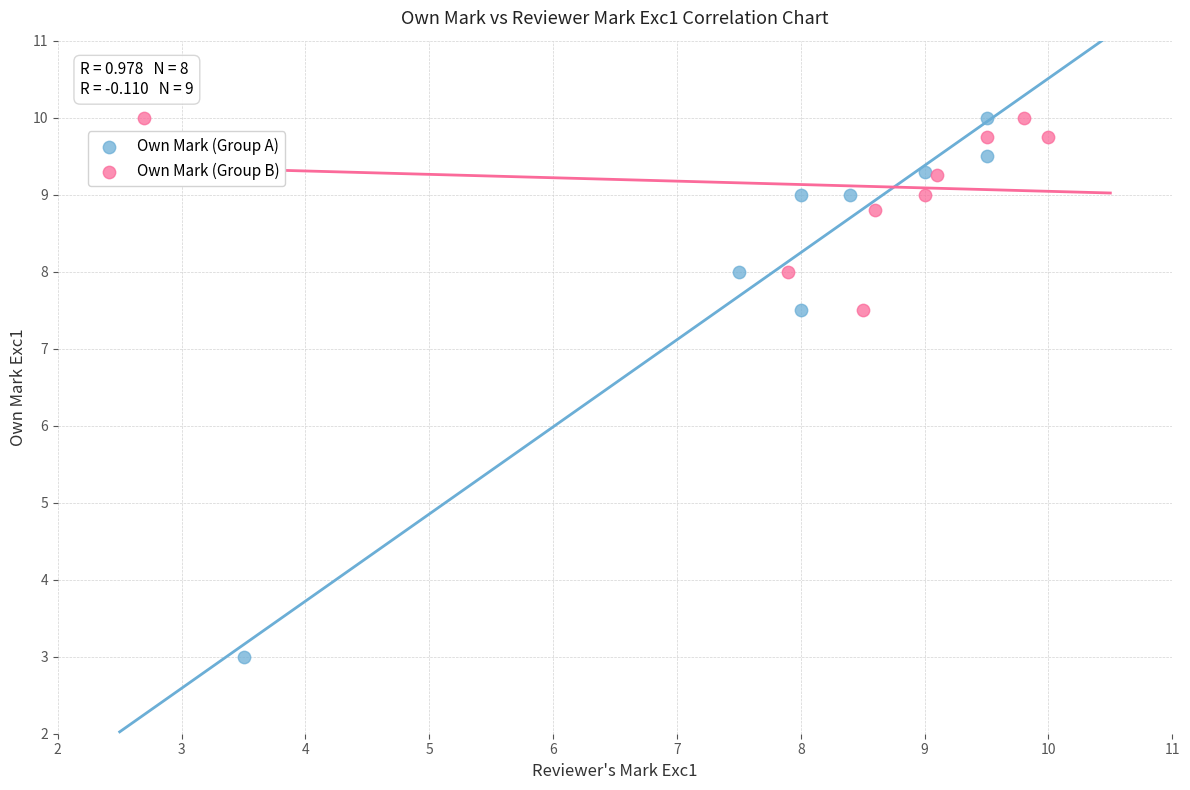

Which series reaches the minimum Y coordinate?

Own Mark (Group A)